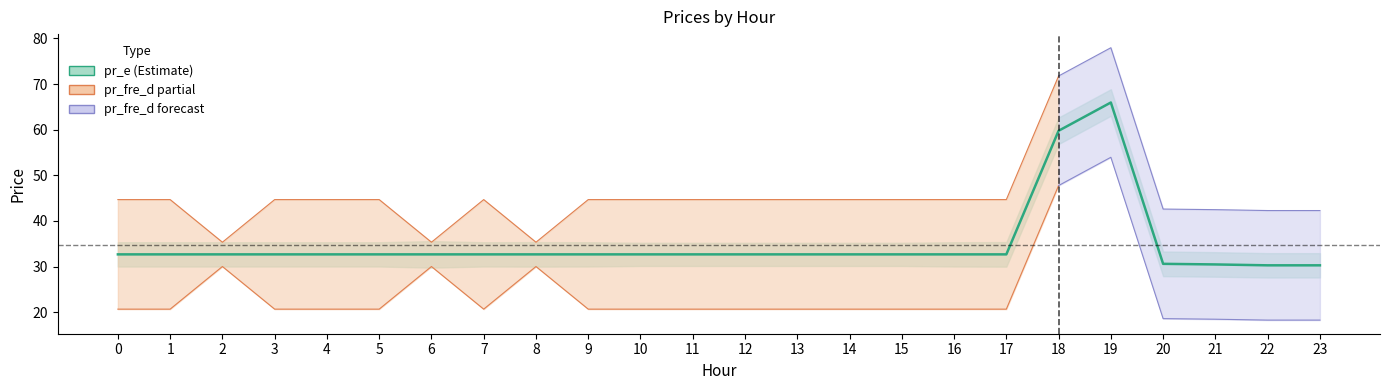

Approximately how many times larger is the value at 19 compared to 3?

2.0